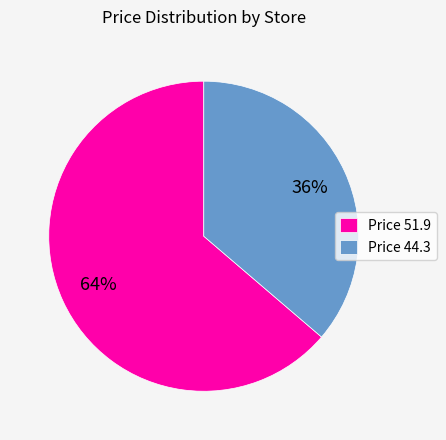

What is the largest slice in the pie chart?

Price 51.9